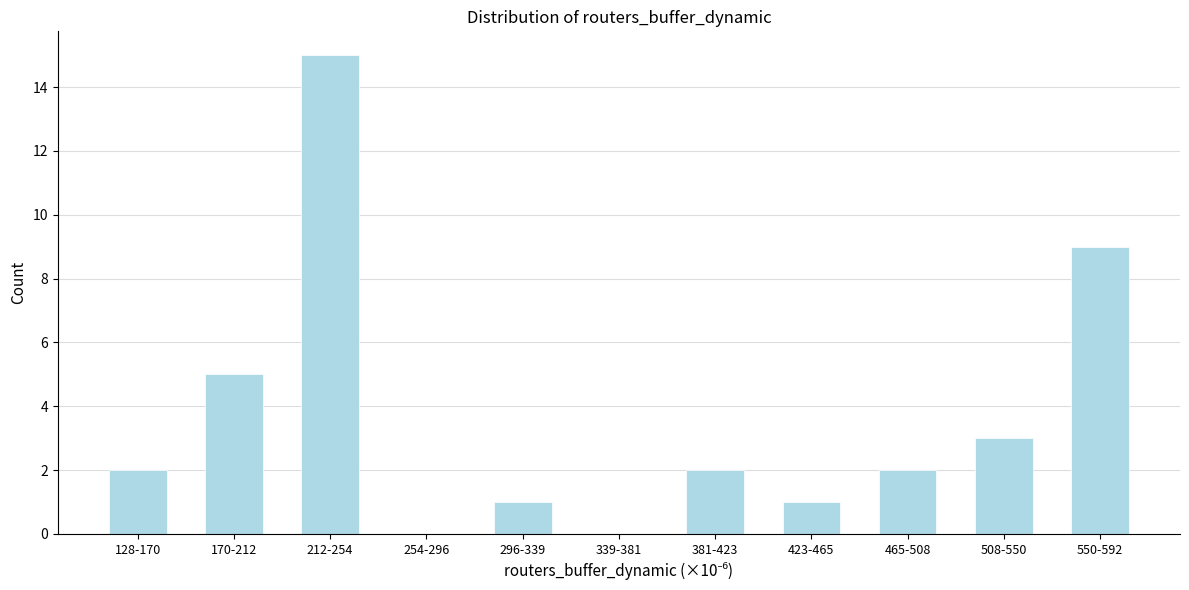

Reading left to right, what are all the values shown in this chart?

128-170=2	170-212=5	212-254=15	254-296=0	296-339=1	339-381=0	381-423=2	423-465=1	465-508=2	508-550=3	550-592=9